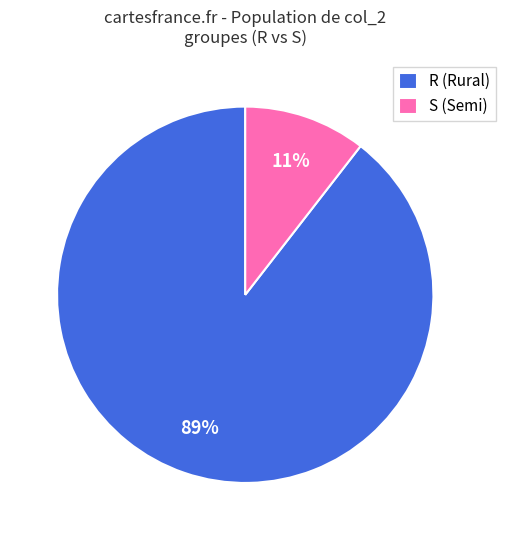

How many segments does this pie chart have?

2